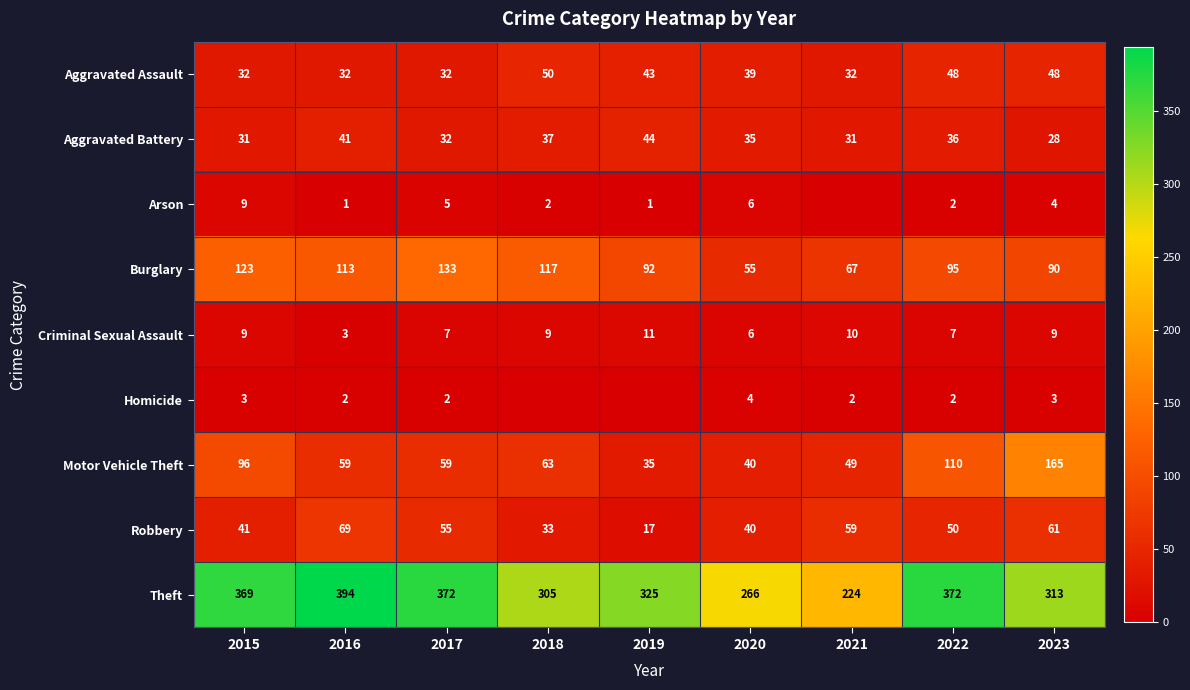

True or false: Aggravated Assault has a value of 50 at 2018.

True